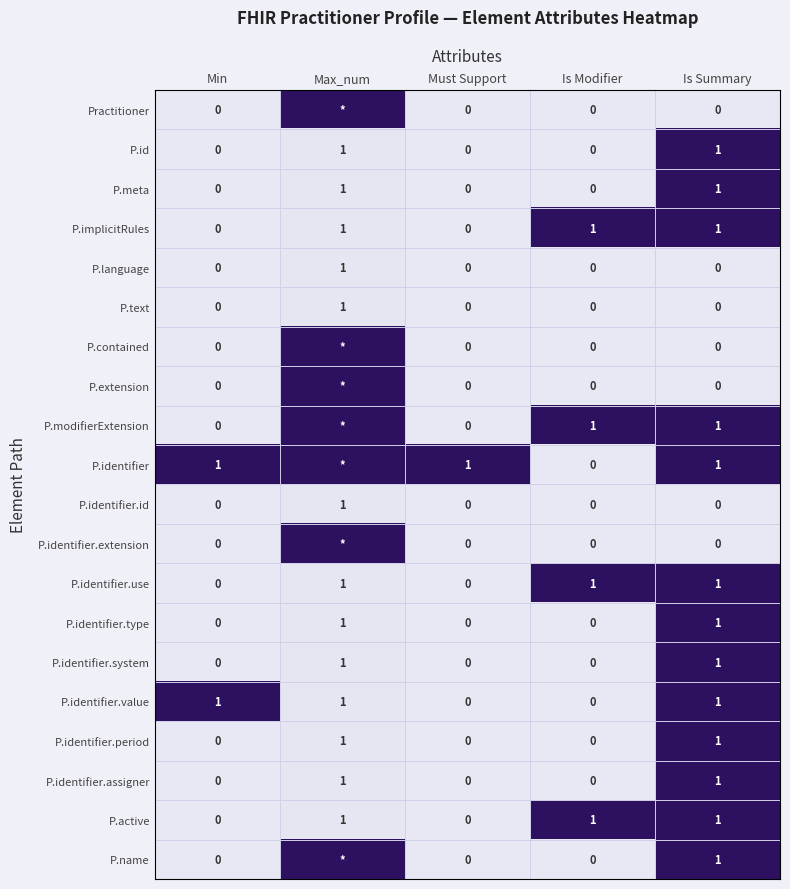

What is the total value across all series at Is Summary?

13